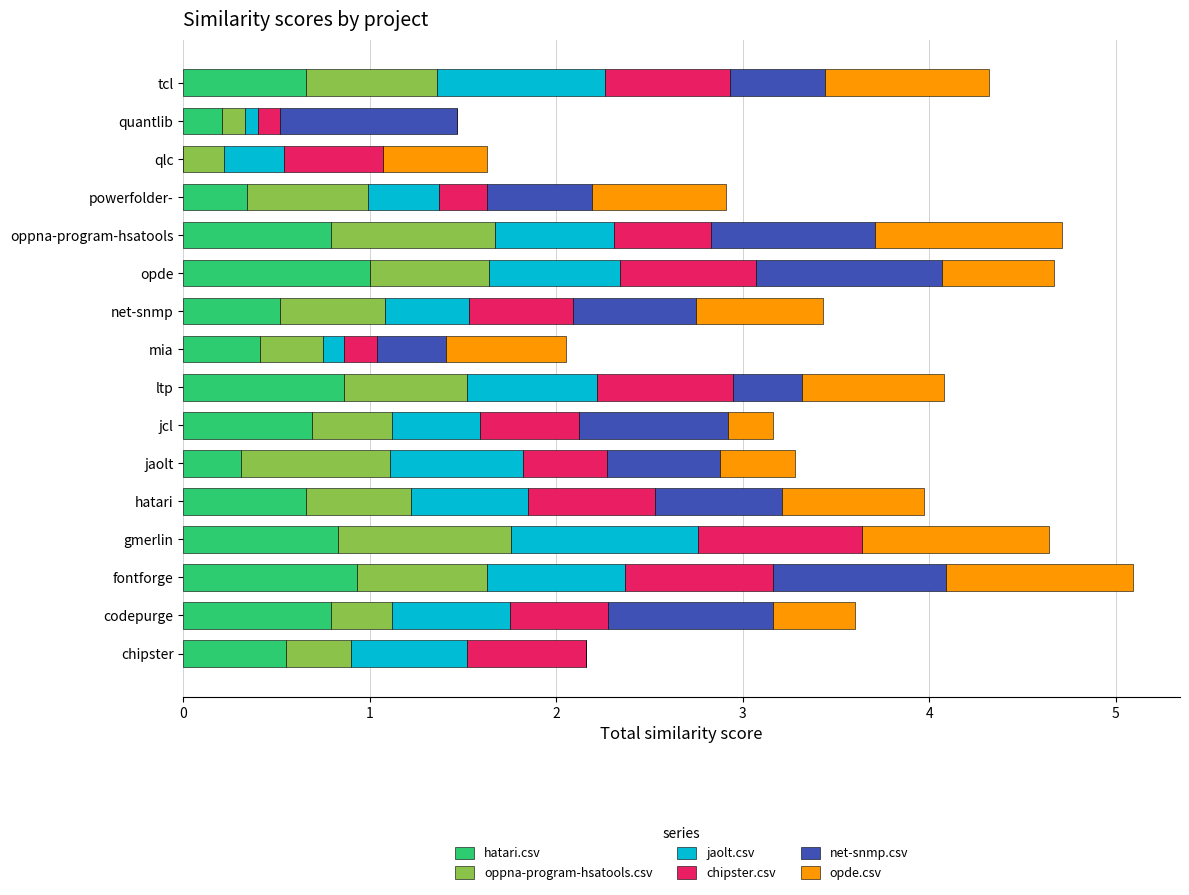

Is it true that hatari.csv equals 1.0 at jcl?

False